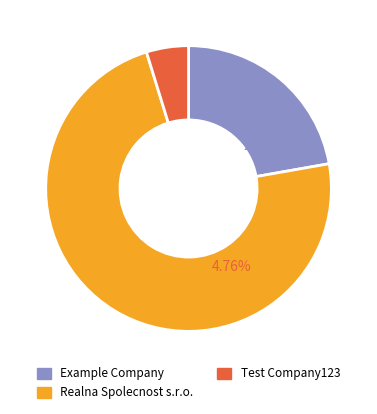

How many slices are in this pie chart?

3